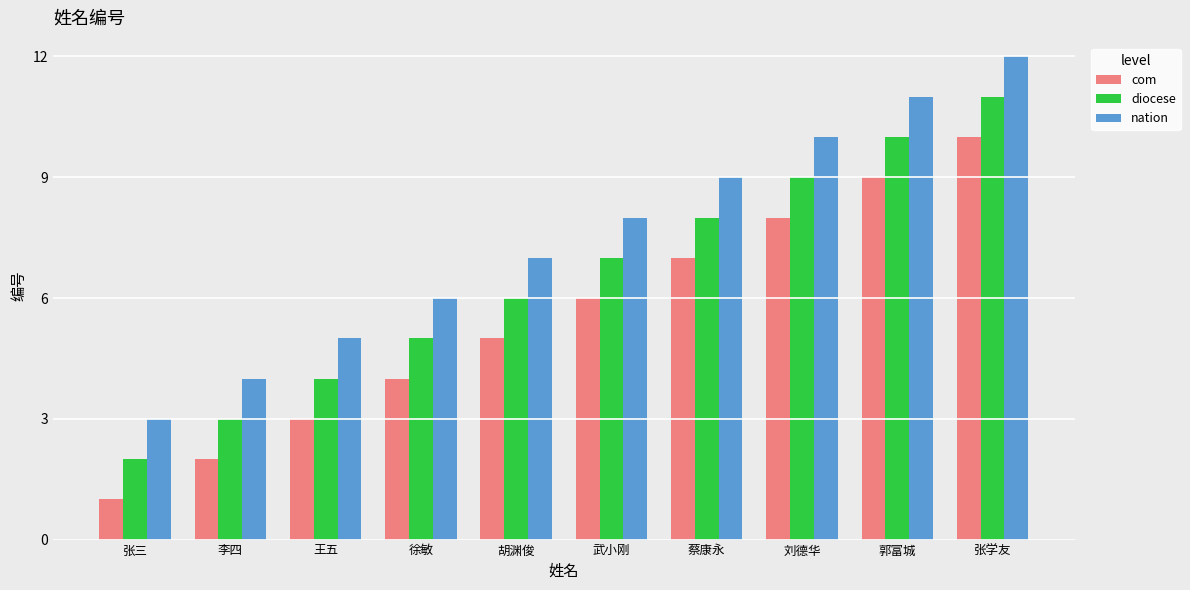

Read the diocese value at 王五.

4